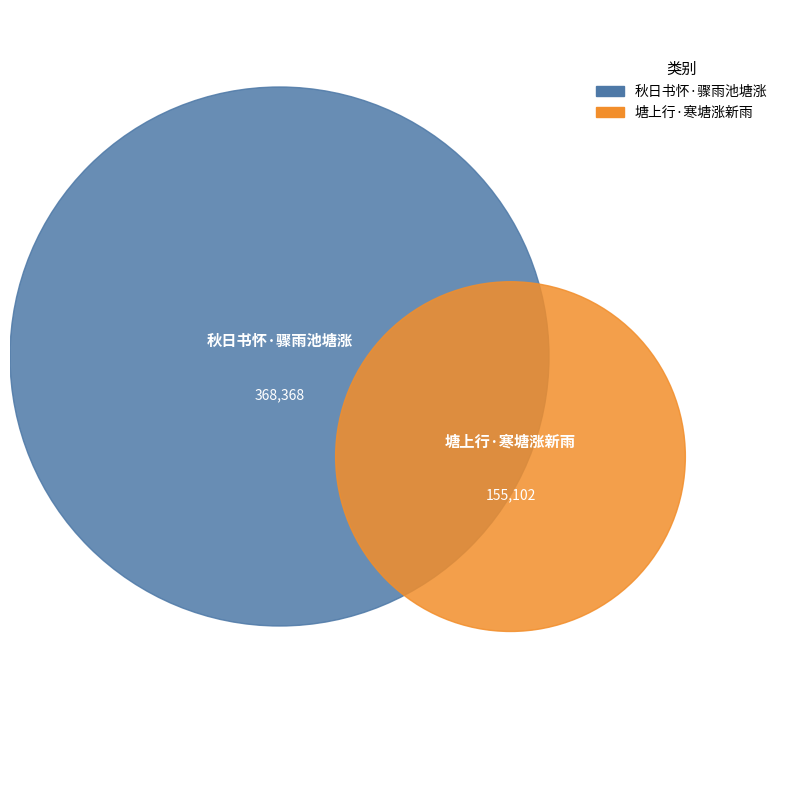

What percentage is the 秋日书怀·骤雨池塘涨 slice, to the nearest percent?

70%